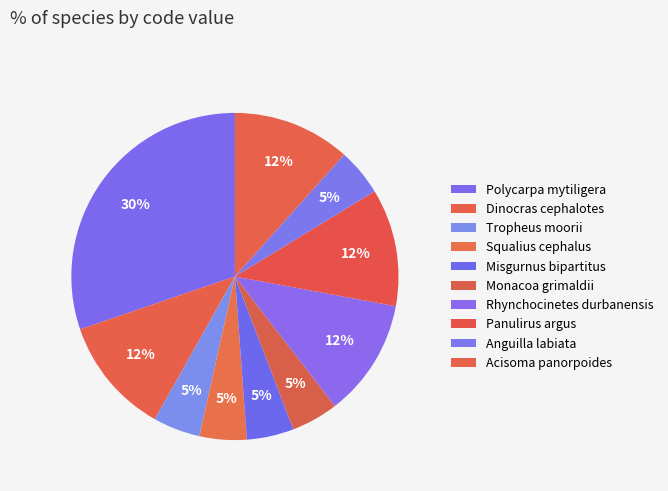

How many slices are in this pie chart?

10